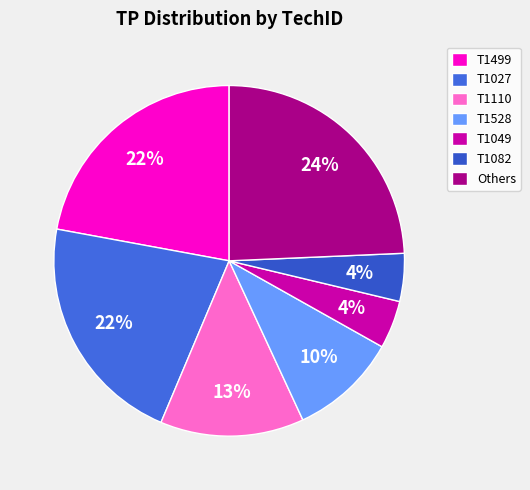

How many slices are in this pie chart?

7